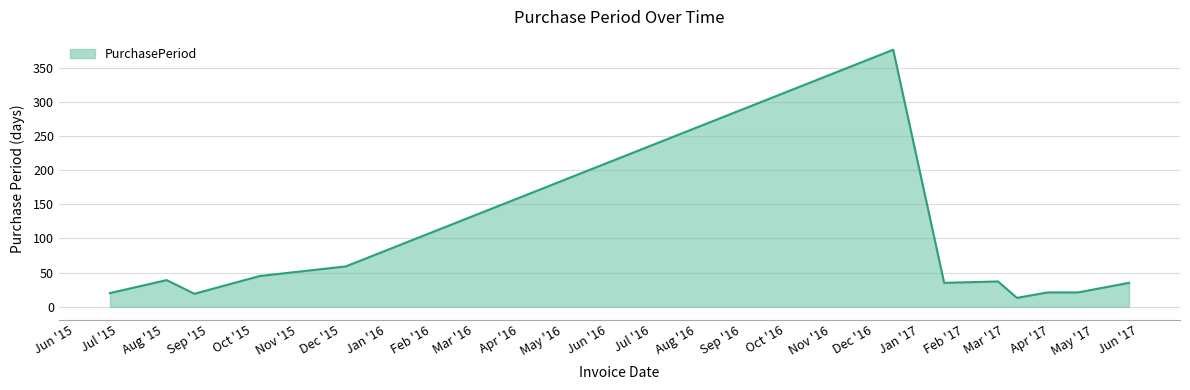

What is the difference between the maximum and minimum values?

363